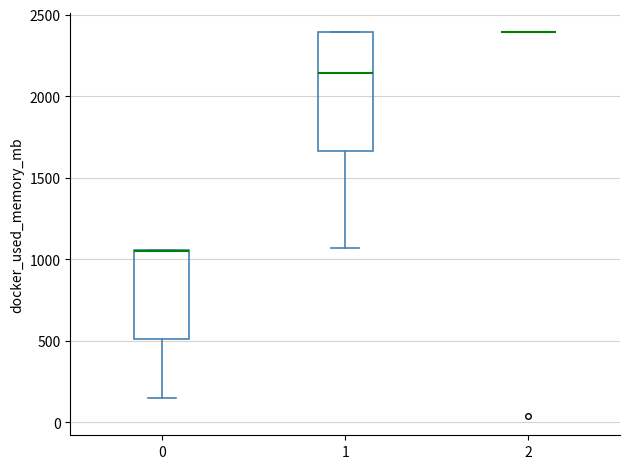

Reading left to right, read every box against the y-axis: the position of its median line, the range the box covers, and the ends of its whiskers. The values are not printed on the chart, so give them approximately, as read against the axis.

0: median 1050 (drawn on the box's upper edge), box 500 to 1050, whiskers 150 to 1050
1: median 2150, box 1650 to 2400, whiskers 1050 to 2400
2: box collapsed to a line at 2400, whiskers 2400 to 2400